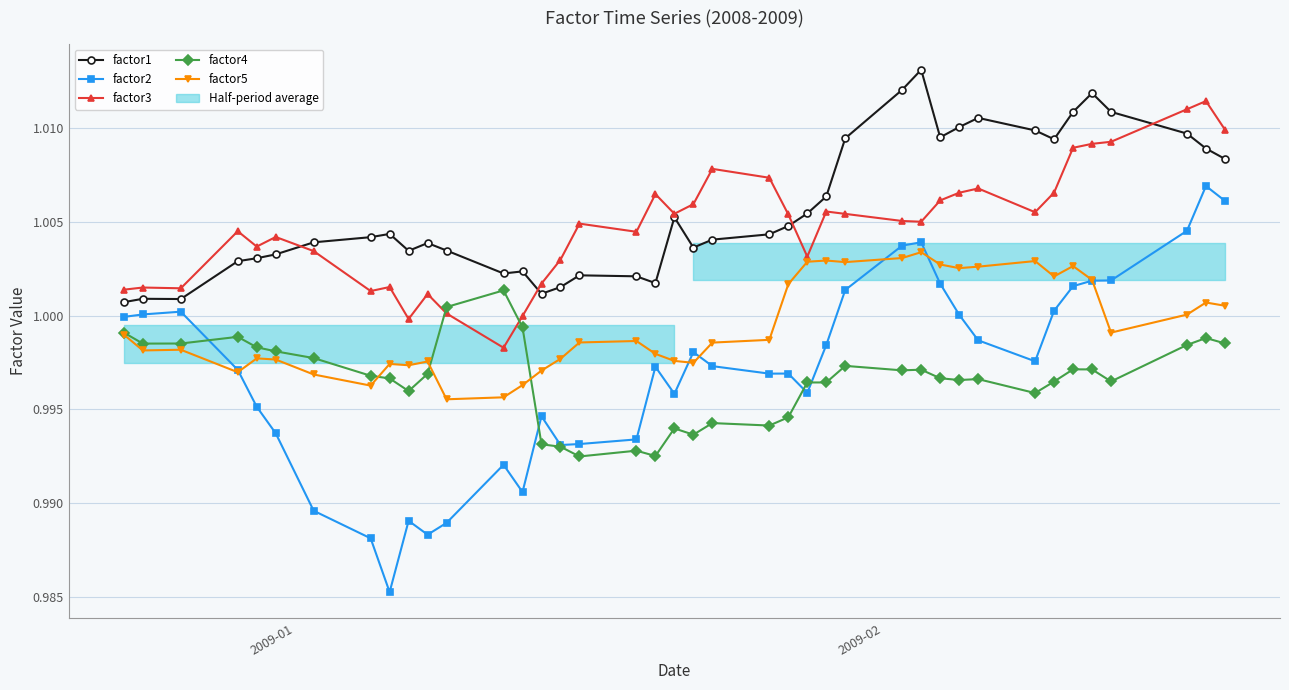

How many interior local peaks does the factor4 series have?

10